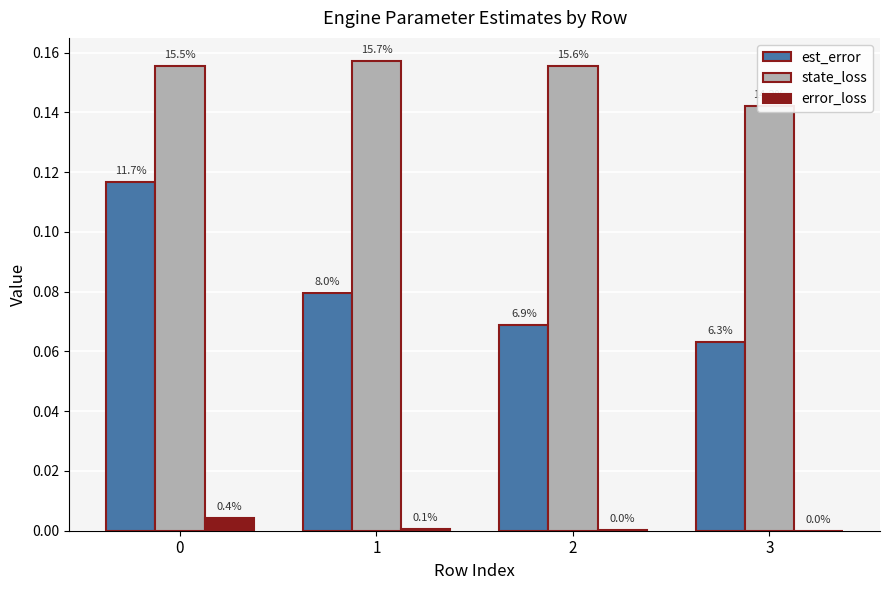

Read the est_error value at 0.

0.1